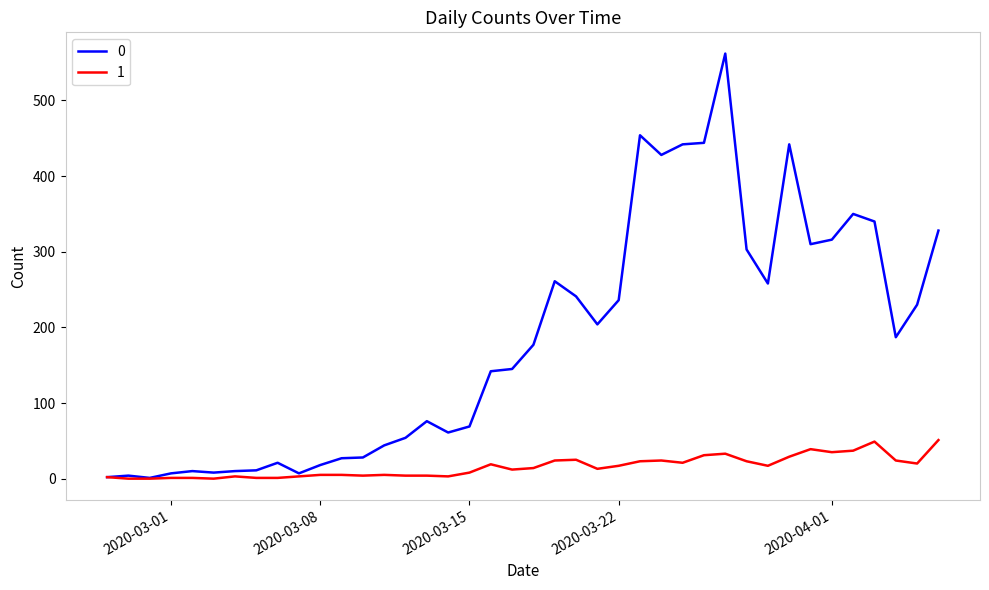

List the series in order of their peak value, lowest first.

1, 0